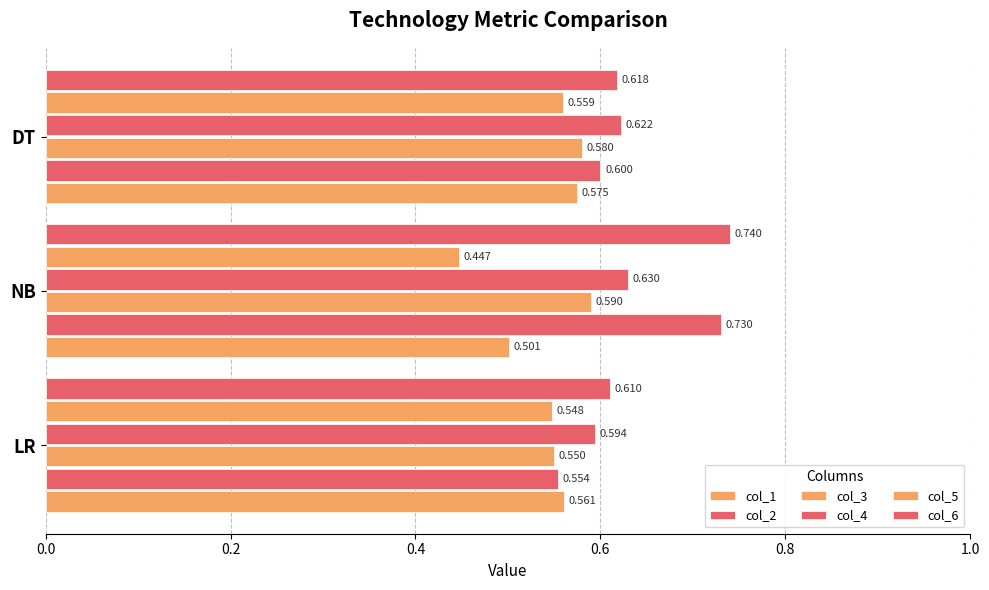

Count the number of data series in this chart.

6